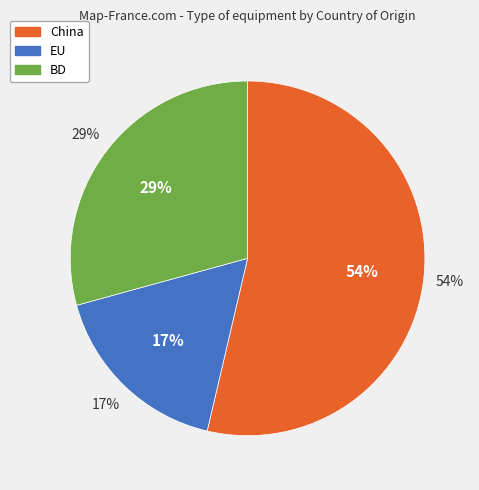

To the nearest percent, what is the average slice percentage?

33%